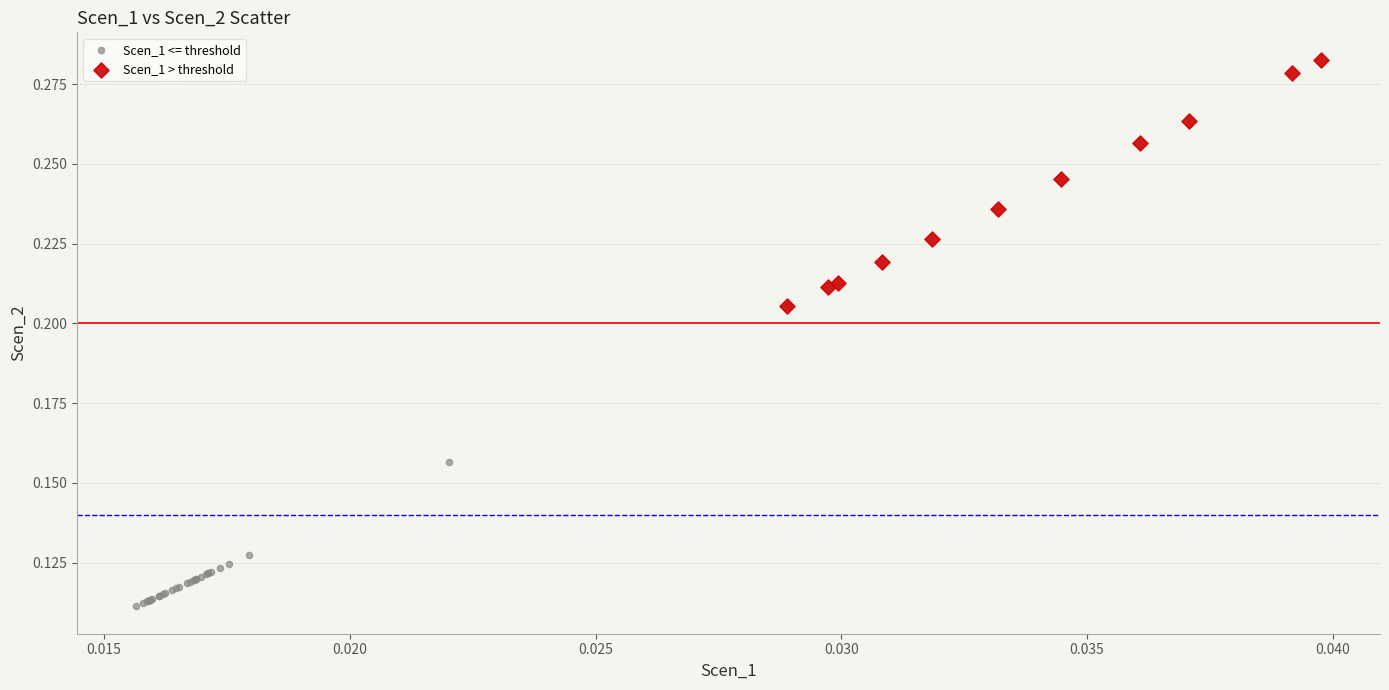

Which series has the largest Y range (max minus min)?

Scen_1 > threshold